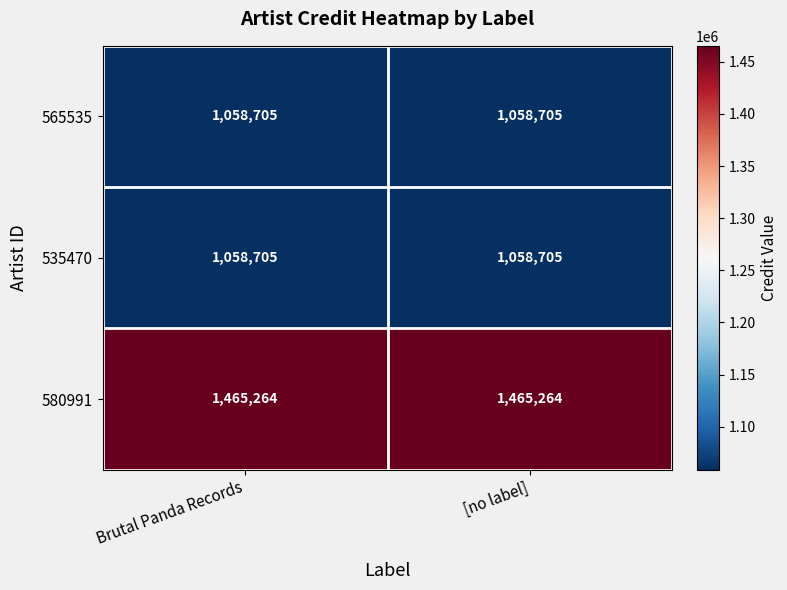

Reading left to right, list all the values displayed in this chart.

565535: Brutal Panda Records=1058705	[no label]=1058705
535470: Brutal Panda Records=1058705	[no label]=1058705
580991: Brutal Panda Records=1465264	[no label]=1465264